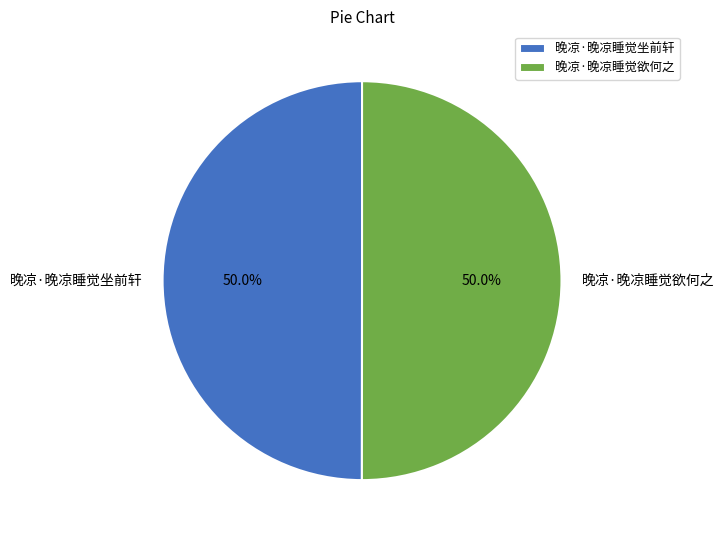

How many slices are in this pie chart?

2